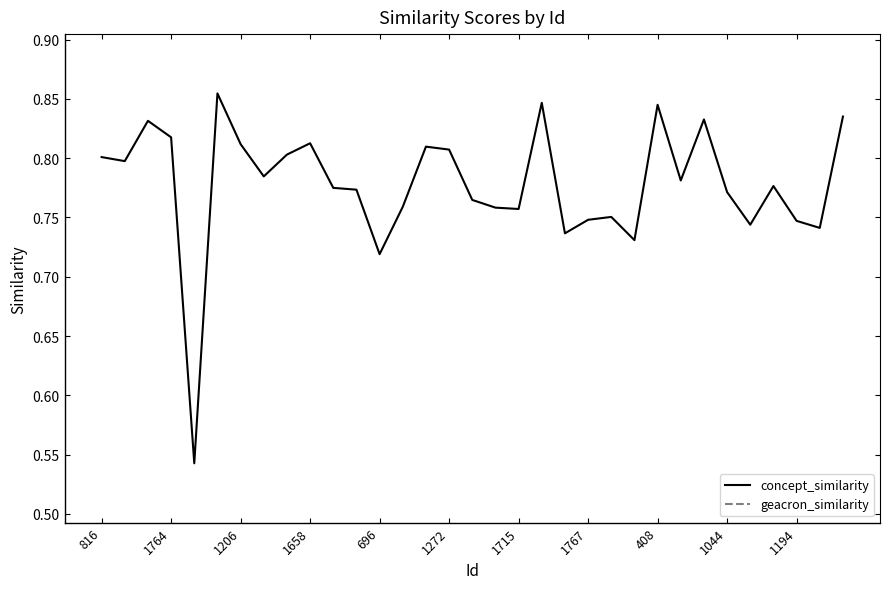

Which series has the largest total across all categories?

concept_similarity